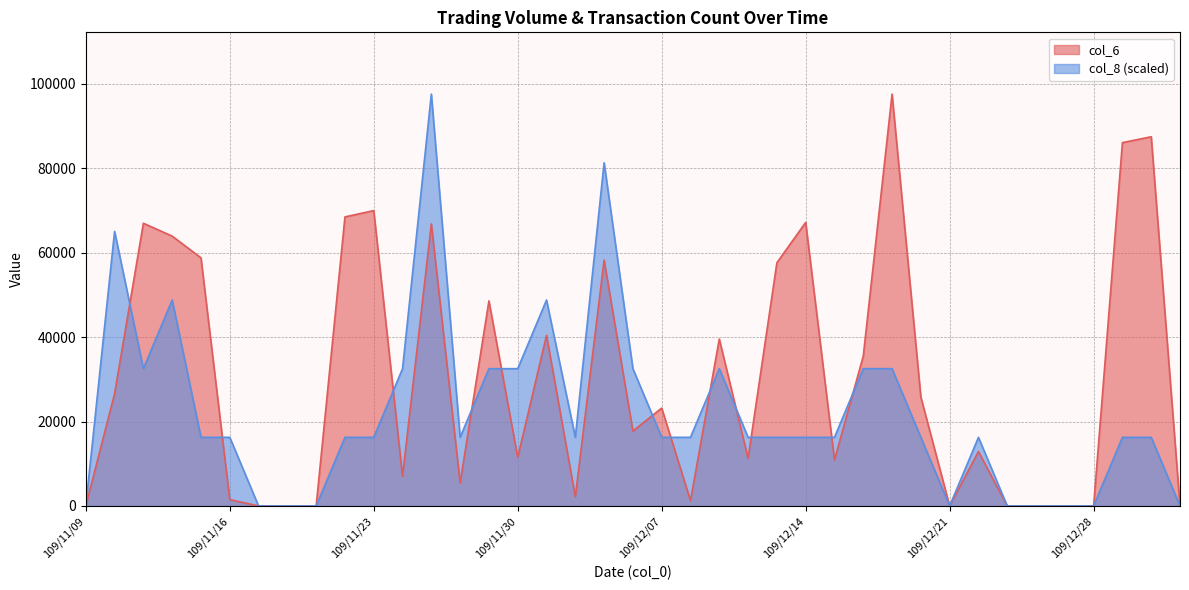

What is the difference between the second highest and second lowest values in the col_8 series?

81333.3